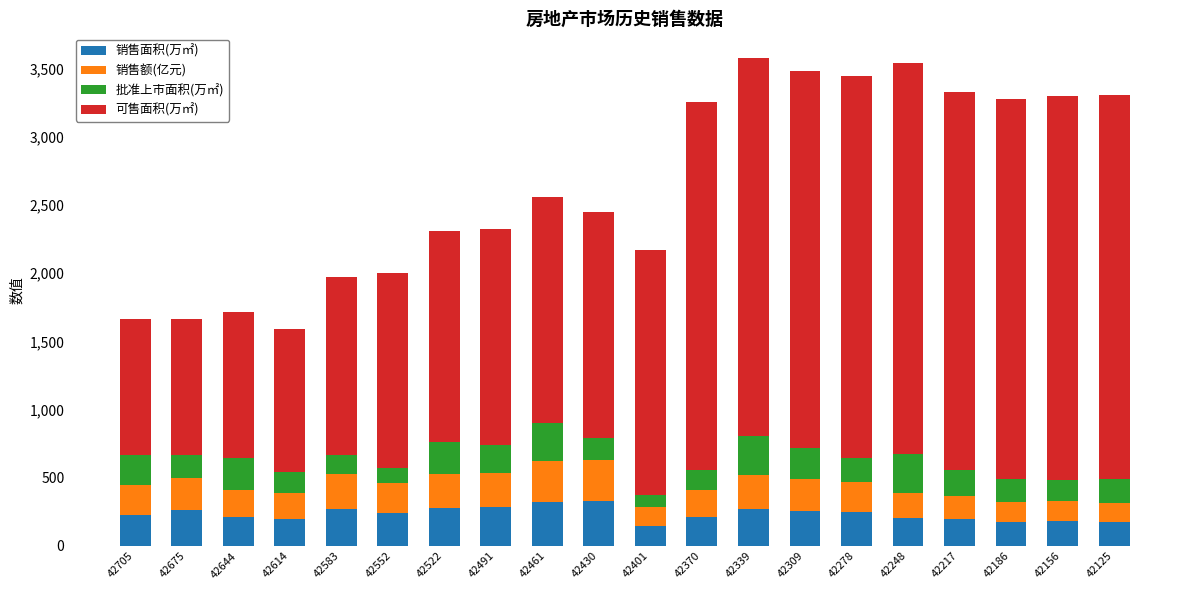

Are the bars grouped side by side (vs. stacked)?

No